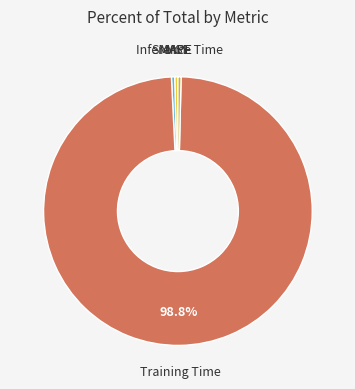

Which category has the smallest portion of the pie?

MSE